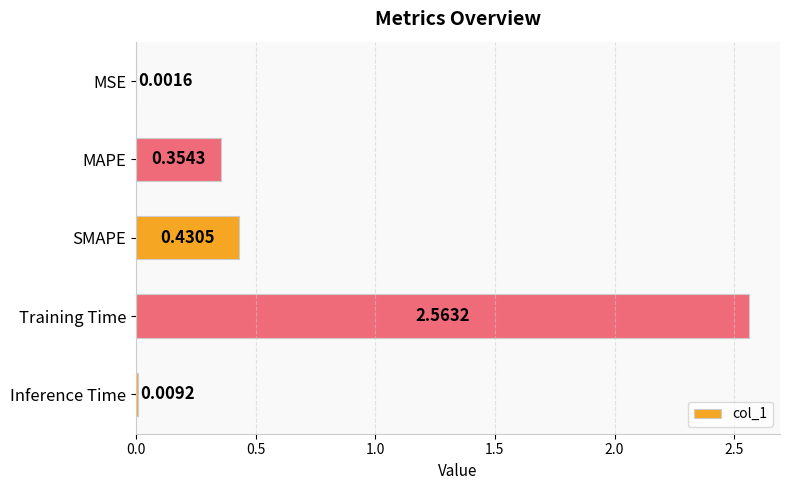

What is the change in value from SMAPE to Inference Time?

-0.4